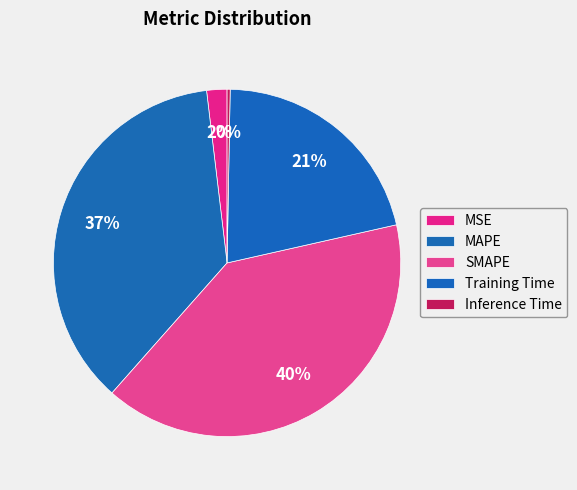

How much of the chart is everything except MAPE?

63.4%